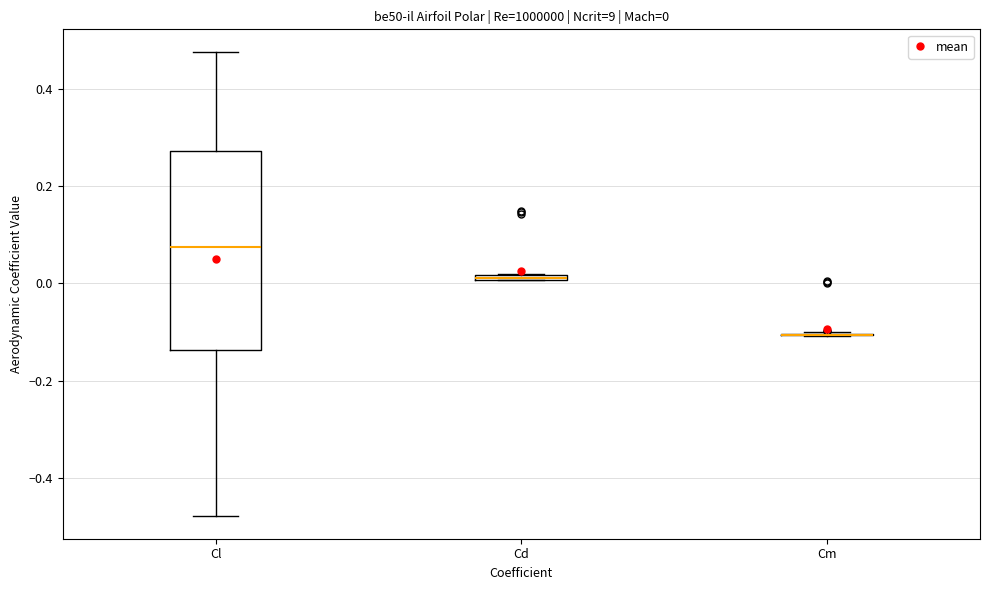

Which box is the tallest, from its lower edge to its upper edge?

Cl